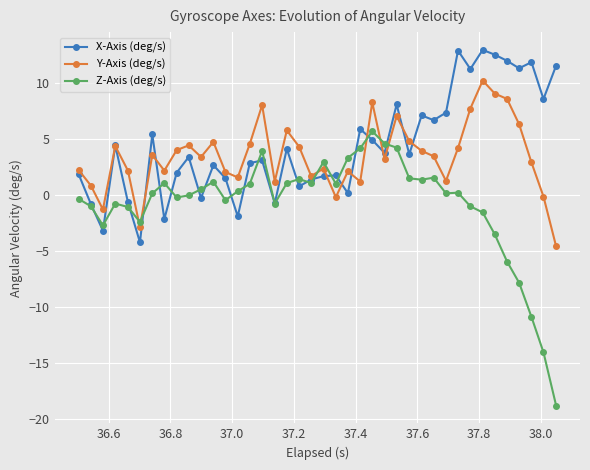

True or false: Z-Axis (deg/s) has more than 0 points higher than both neighbors.

True